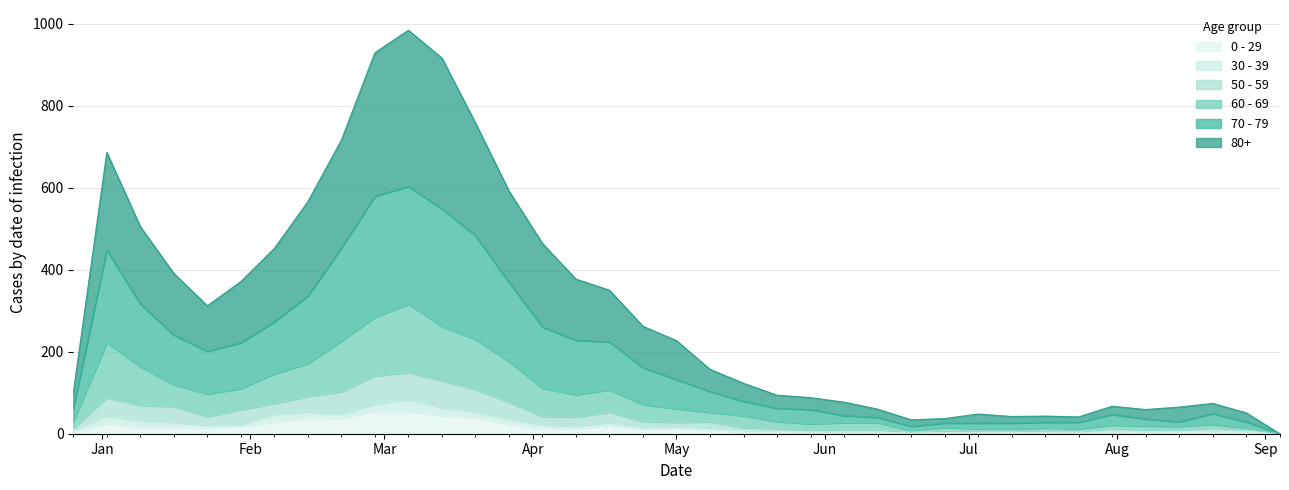

What is the sum of the 50 - 59 values at 2023-04-17 and 2023-07-10?

60